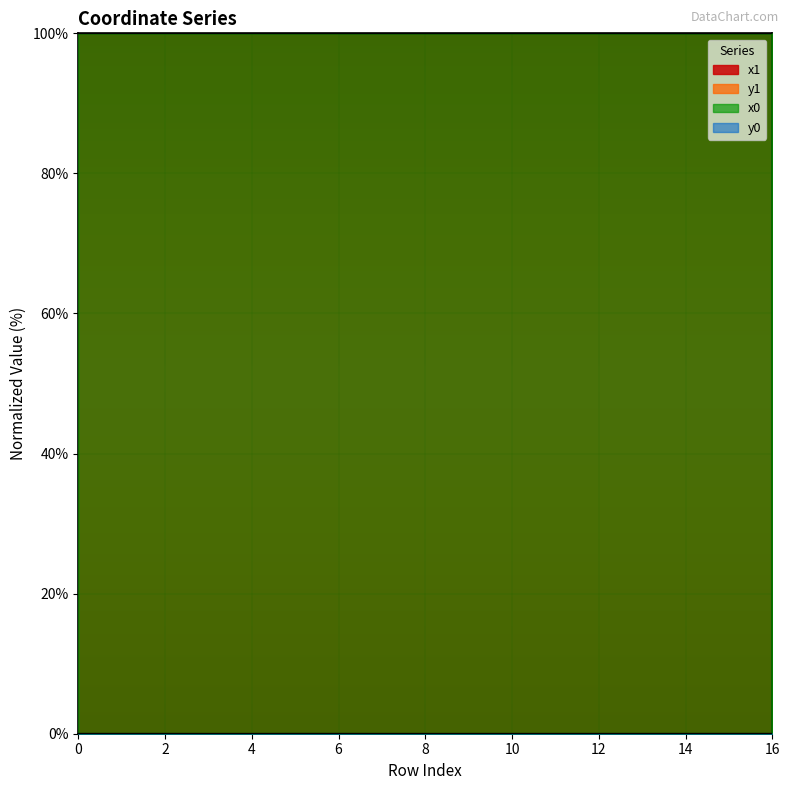

Reading left to right, list all the values displayed in this chart.

x1: 0=100.0	1=100.0	2=100.0	3=100.0	4=100.0	5=100.0	6=100.0	7=100.0	8=100.0	9=100.0	10=100.0	11=100.0	12=100.0	13=100.0	14=100.0	15=100.0	16=100.0
y1: 0=0.0	1=0.0	2=0.0	3=0.0	4=0.0	5=0.0	6=0.0	7=0.0	8=0.0	9=0.0	10=0.0	11=0.0	12=0.0	13=0.0	14=0.0	15=0.0	16=0.0
x0: 0=100.0	1=100.0	2=100.0	3=100.0	4=100.0	5=100.0	6=100.0	7=100.0	8=100.0	9=100.0	10=100.0	11=100.0	12=100.0	13=100.0	14=100.0	15=100.0	16=100.0
y0: 0=0.0	1=0.0	2=0.0	3=0.0	4=0.0	5=0.0	6=0.0	7=0.0	8=0.0	9=0.0	10=0.0	11=0.0	12=0.0	13=0.0	14=0.0	15=0.0	16=0.0